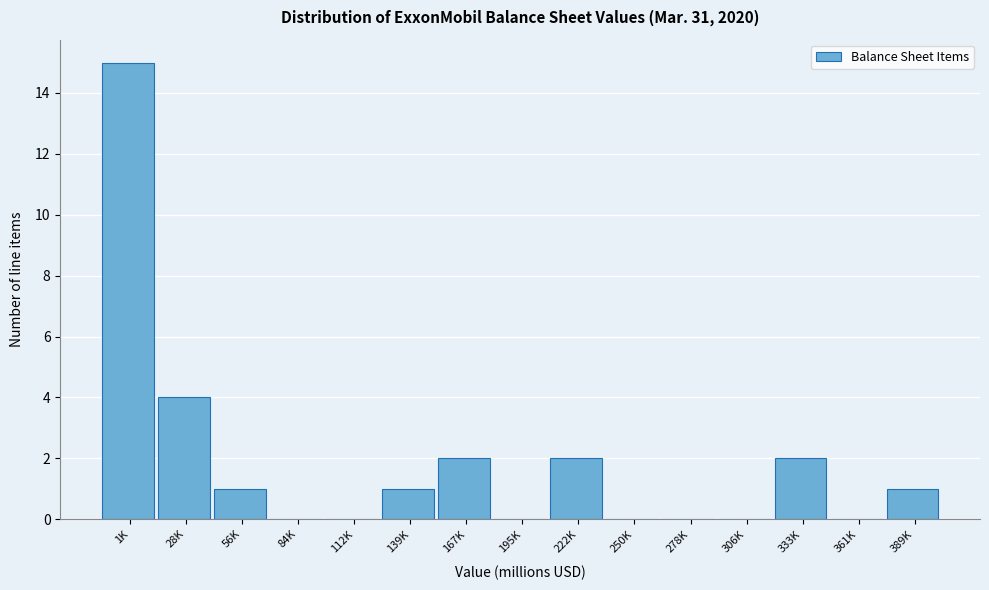

Reading left to right, extract all data points from this chart.

1K=15	28K=4	56K=1	84K=0	112K=0	139K=1	167K=2	195K=0	222K=2	250K=0	278K=0	306K=0	333K=2	361K=0	389K=1